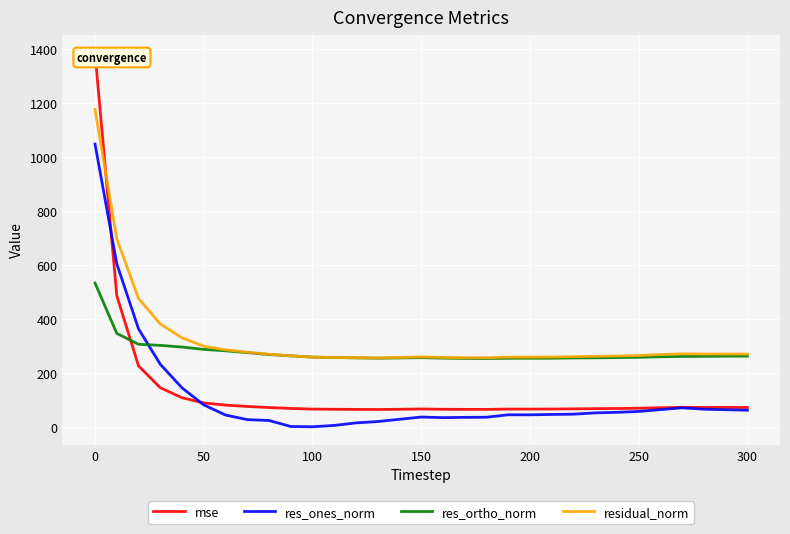

How many interior local valleys does the res_ortho_norm series have?

2